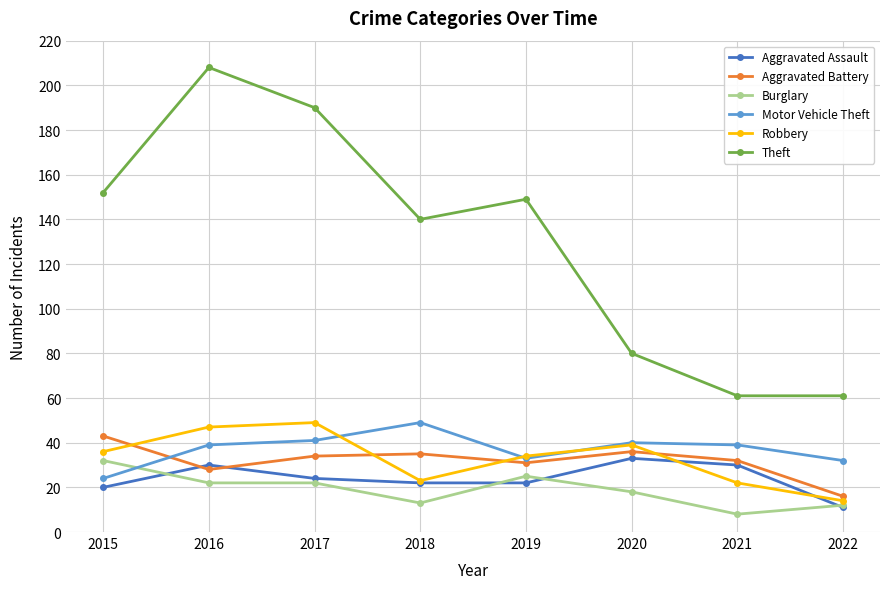

Which series has the widest spread of values?

Theft